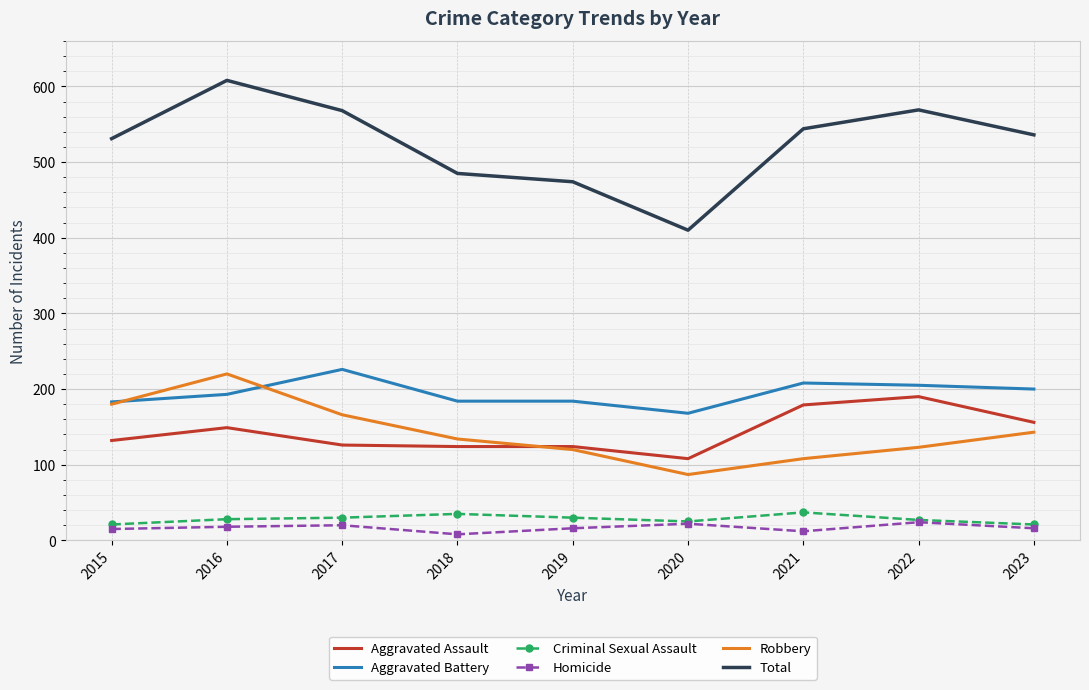

Is it true that Aggravated Assault equals 108 at 2020?

True